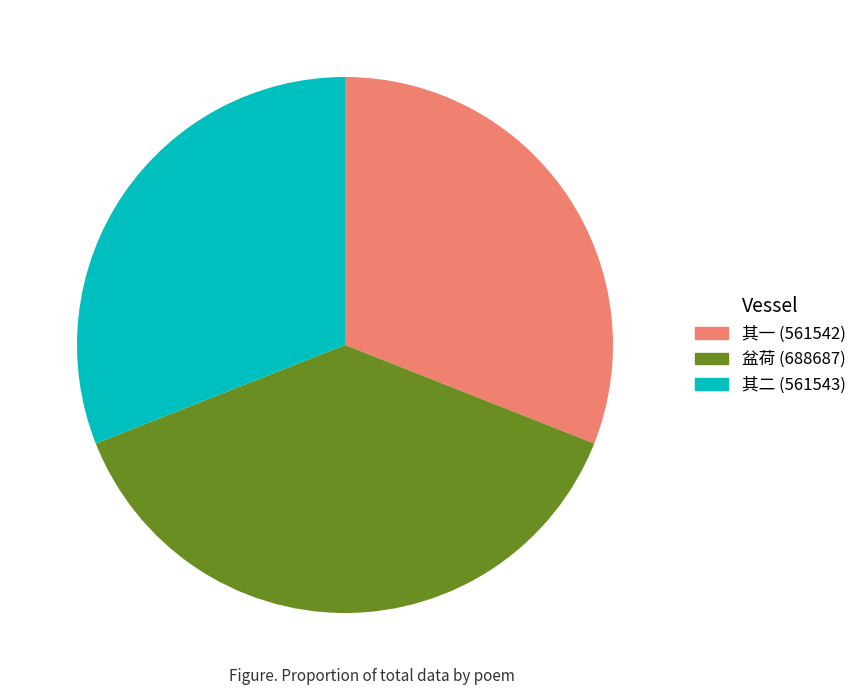

How many segments does this pie chart have?

3